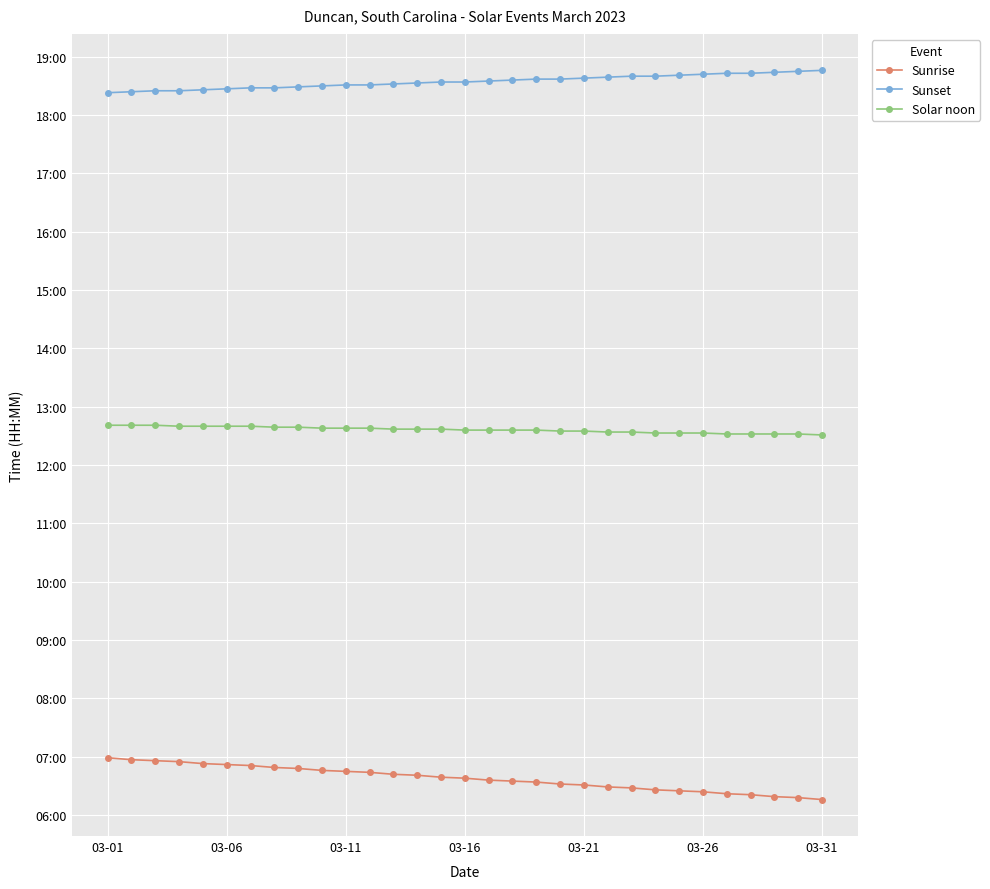

Does the chart display data point markers on the line(s)?

Yes